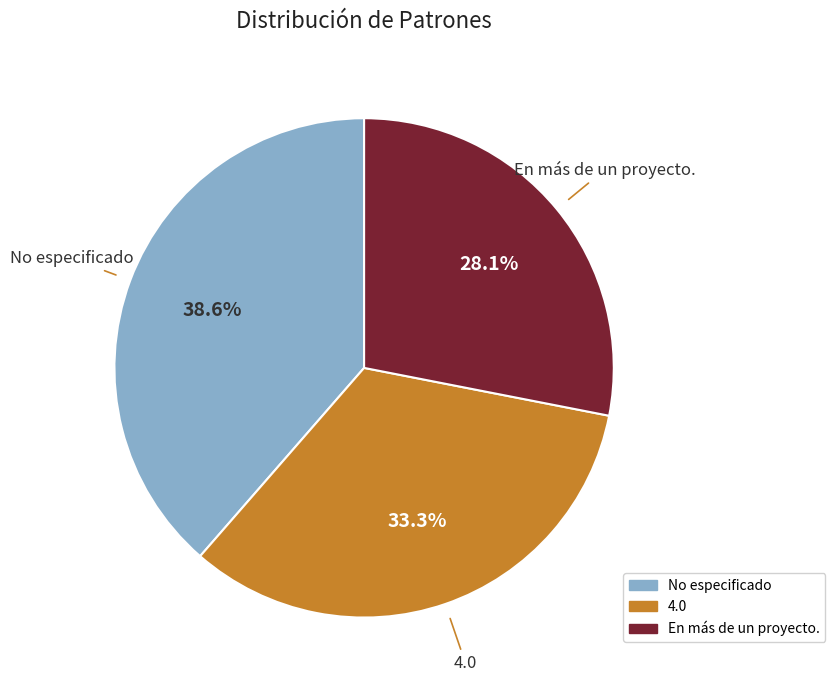

Approximately how many times larger is the value at No especificado compared to En más de un proyecto.?

1.4